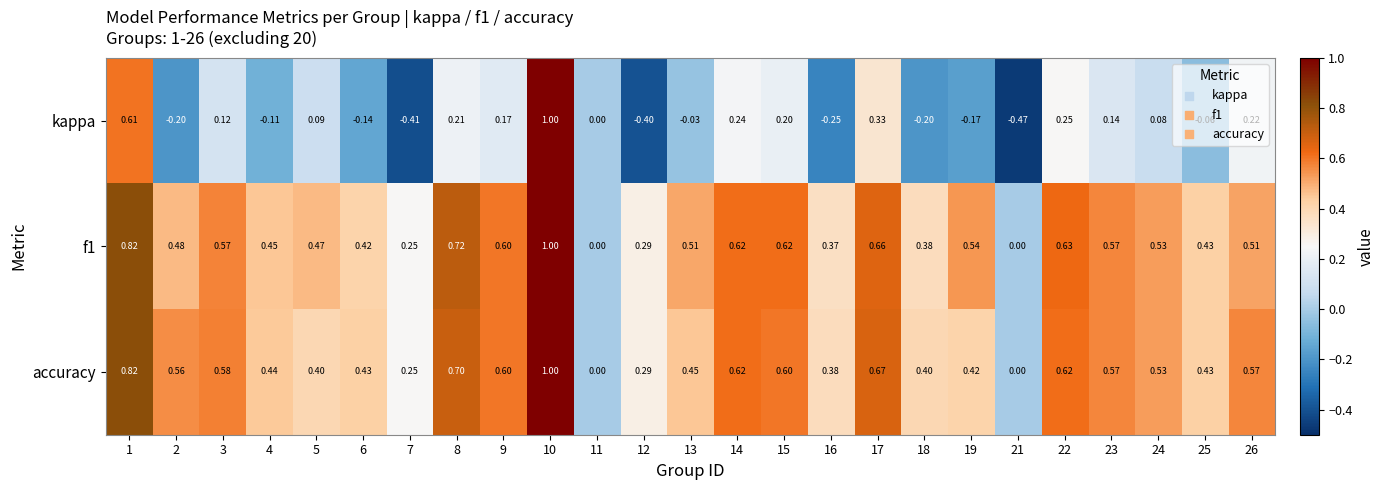

What is the difference between the highest and lowest values at 23?

0.4